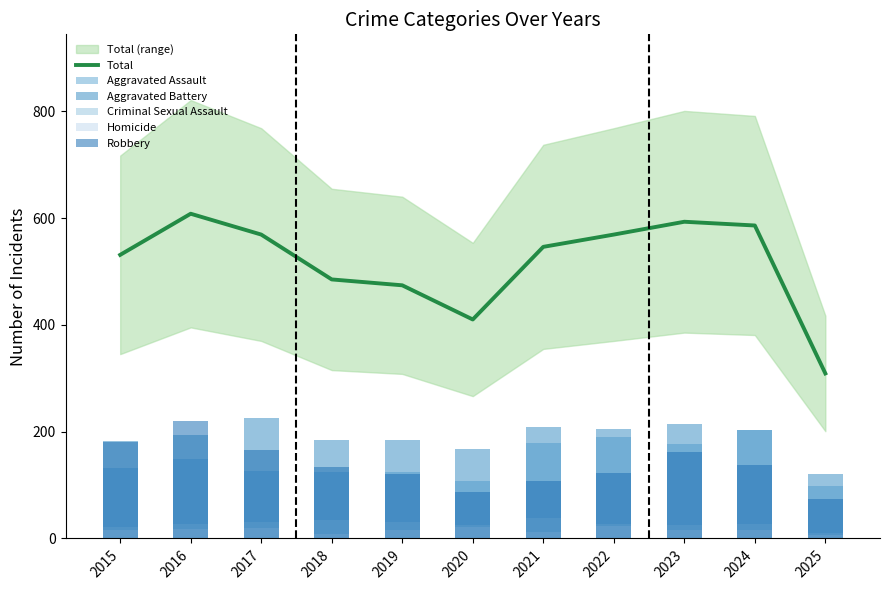

The Criminal Sexual Assault series shows 9 at 2017. True or false?

False